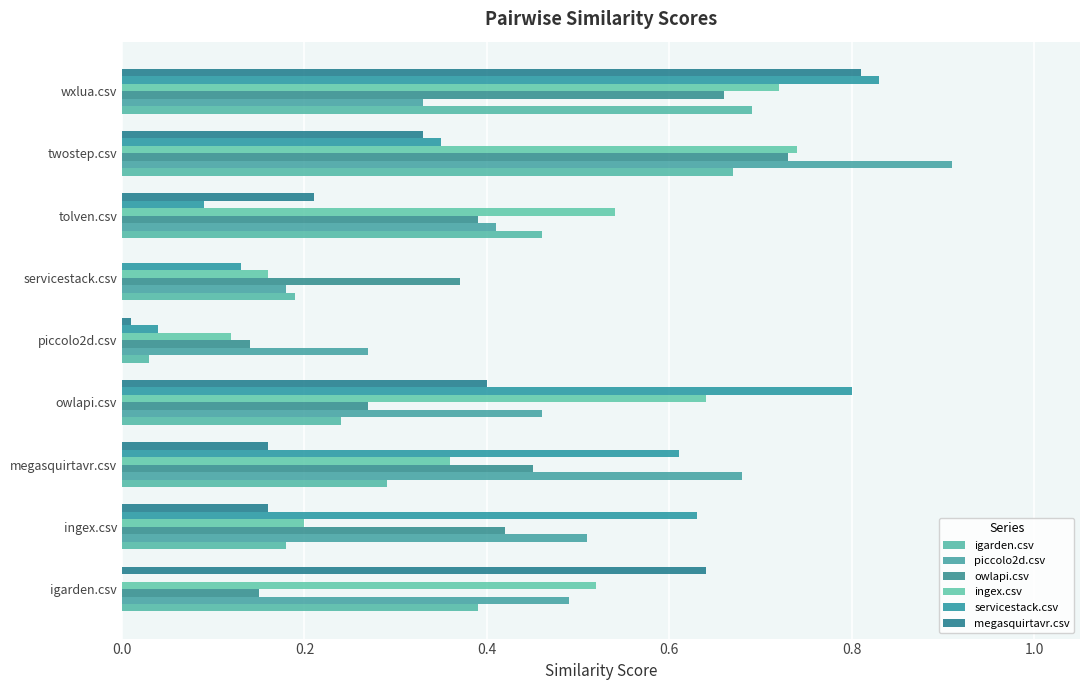

How many values in the servicestack.csv series exceed 0?

8